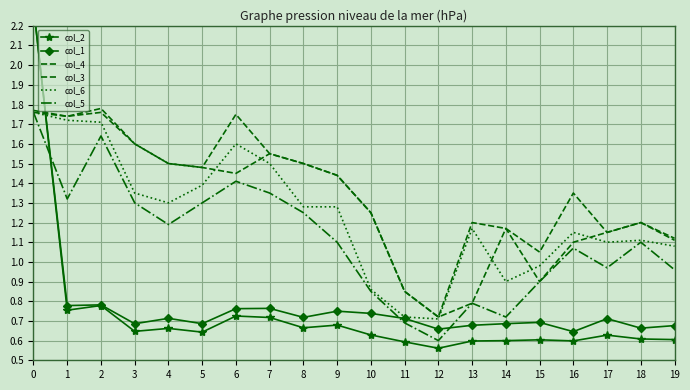

What are all the series names shown in the legend?

col_2, col_1, col_4, col_3, col_6, col_5